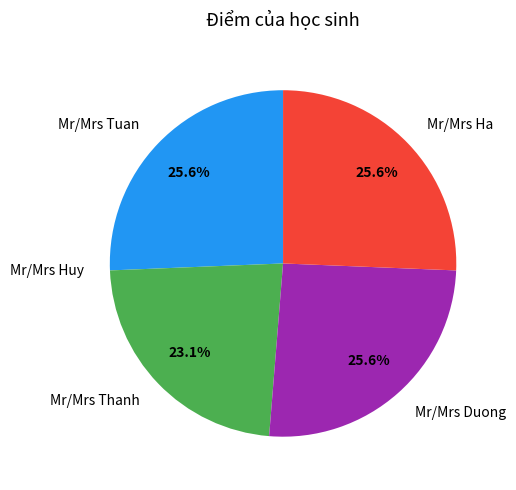

To the nearest percent, what percentage of the pie is Mr/Mrs Tuan?

26%